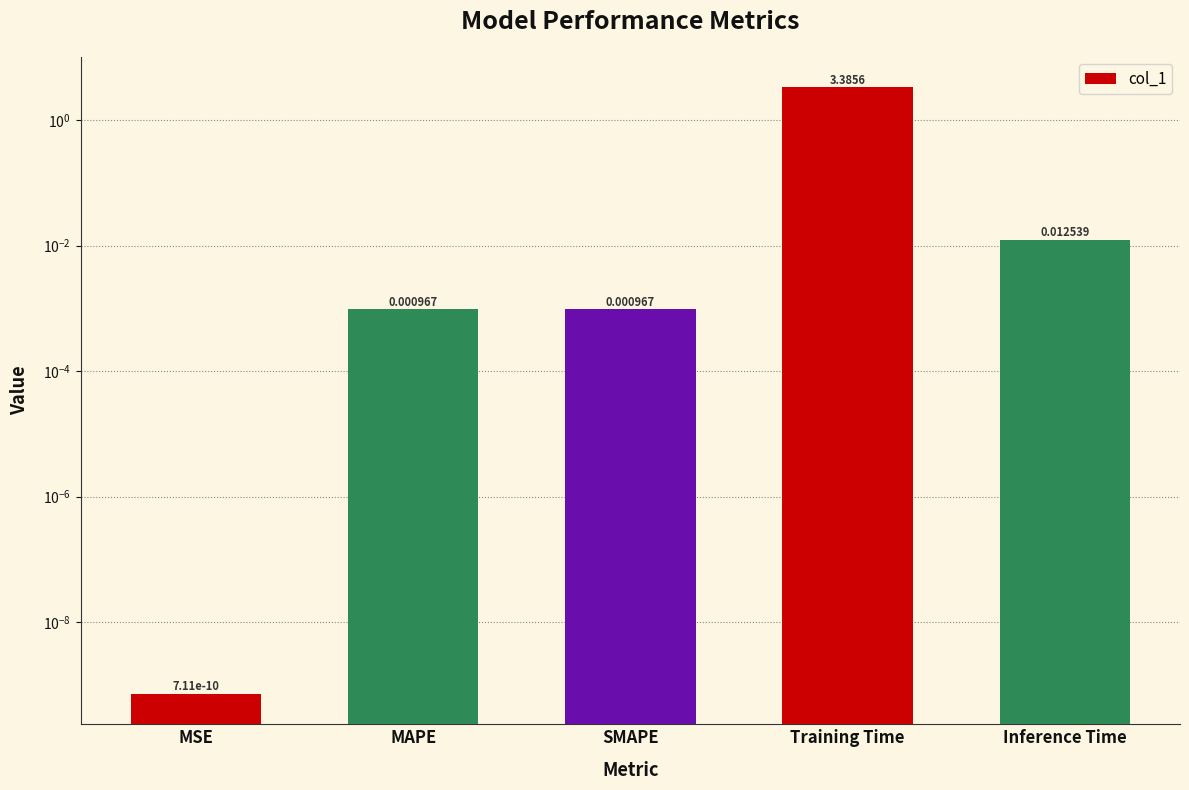

Reading left to right, extract all data points from this chart.

0.0	0.0	0.0	3.4	0.0